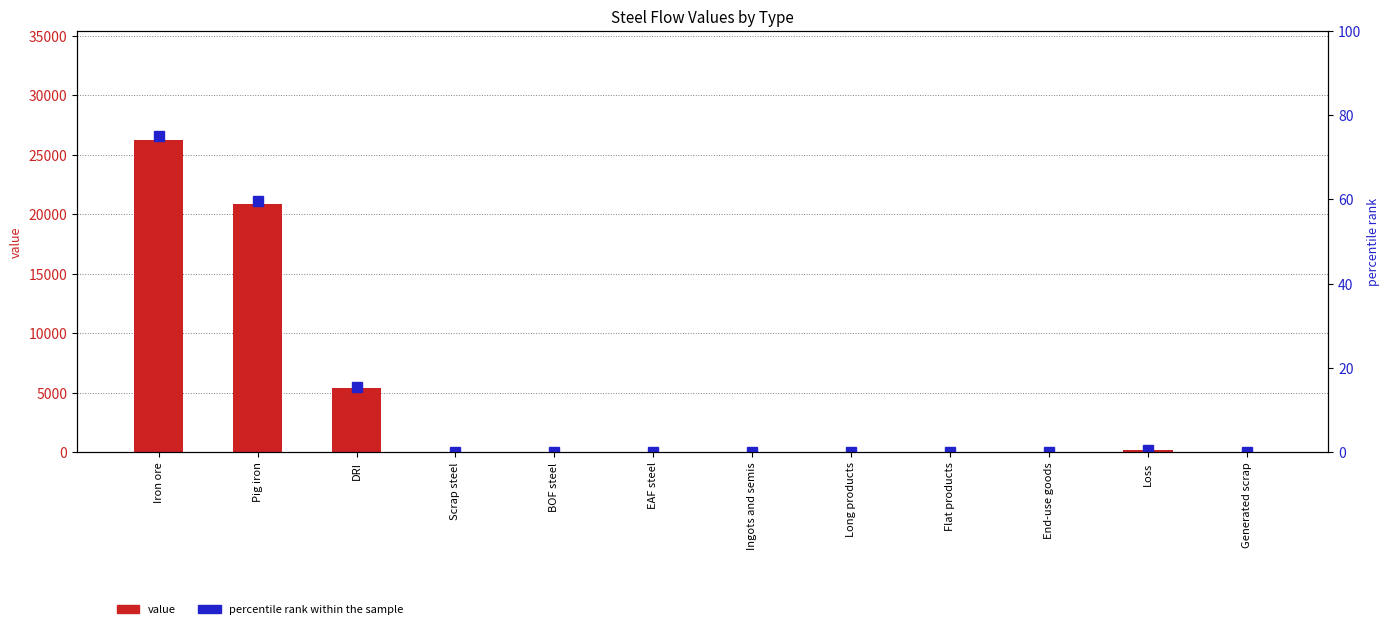

The value of value at Generated scrap is 0.0. True or false?

True